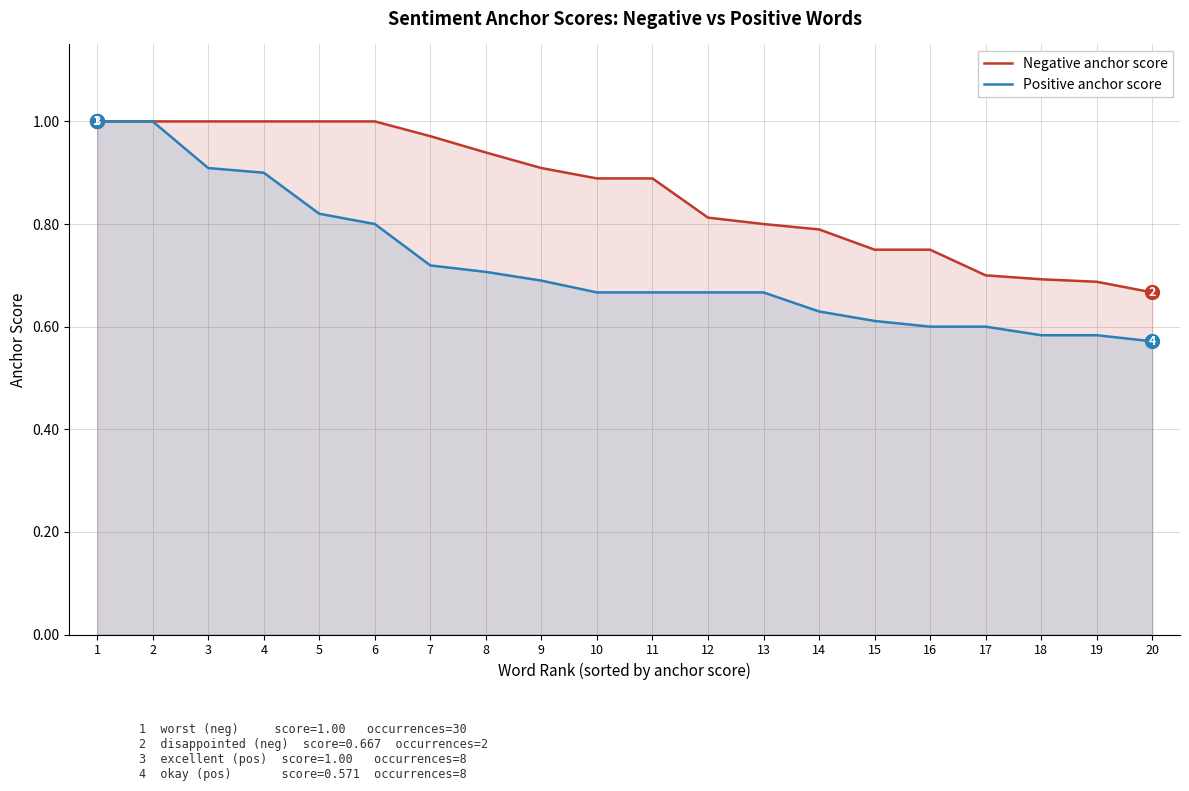

Between 16 and 15, which is larger?

16